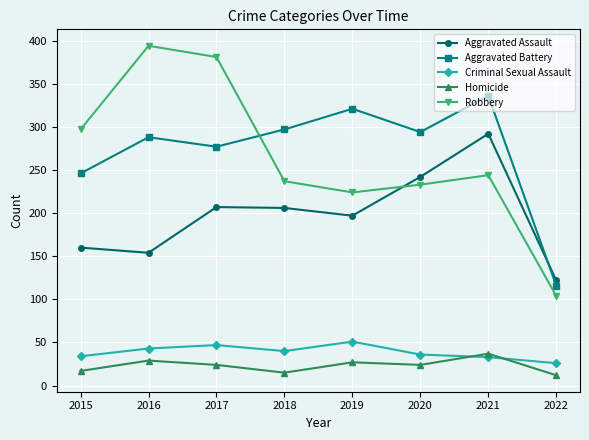

Which series has the largest range (max minus min)?

Robbery